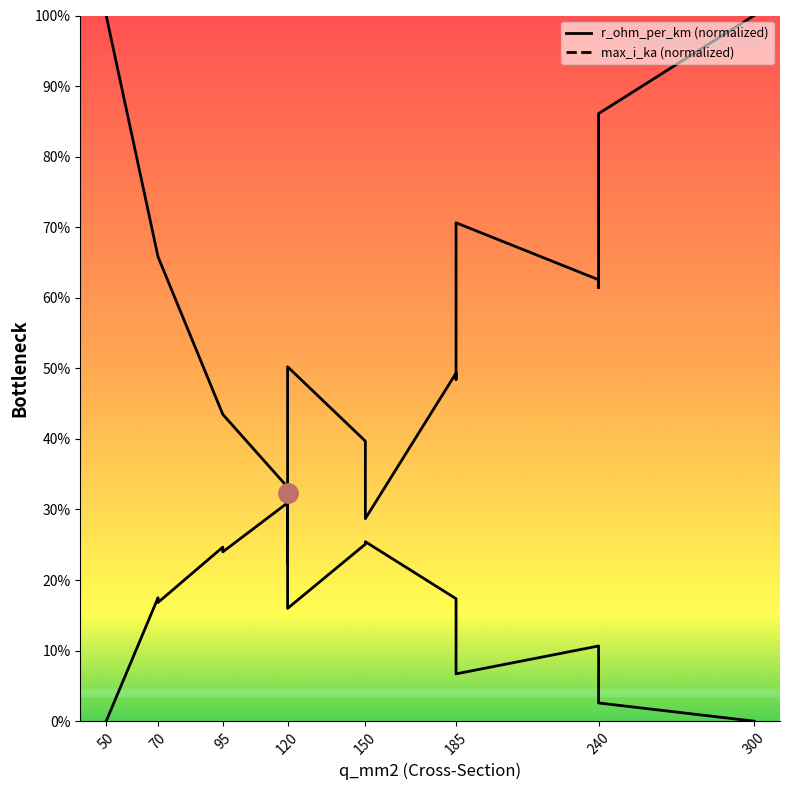

Which series has the largest range (max minus min)?

r_ohm_per_km